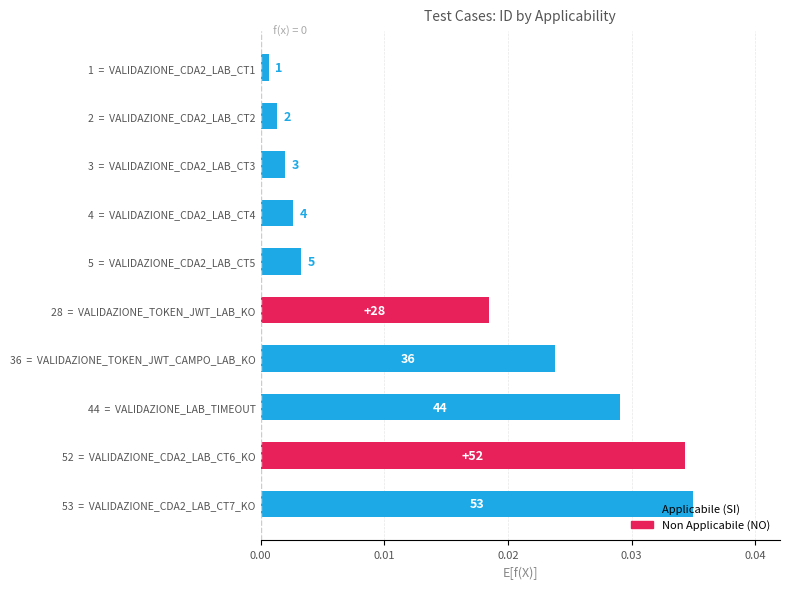

Does the chart contain any negative values?

No